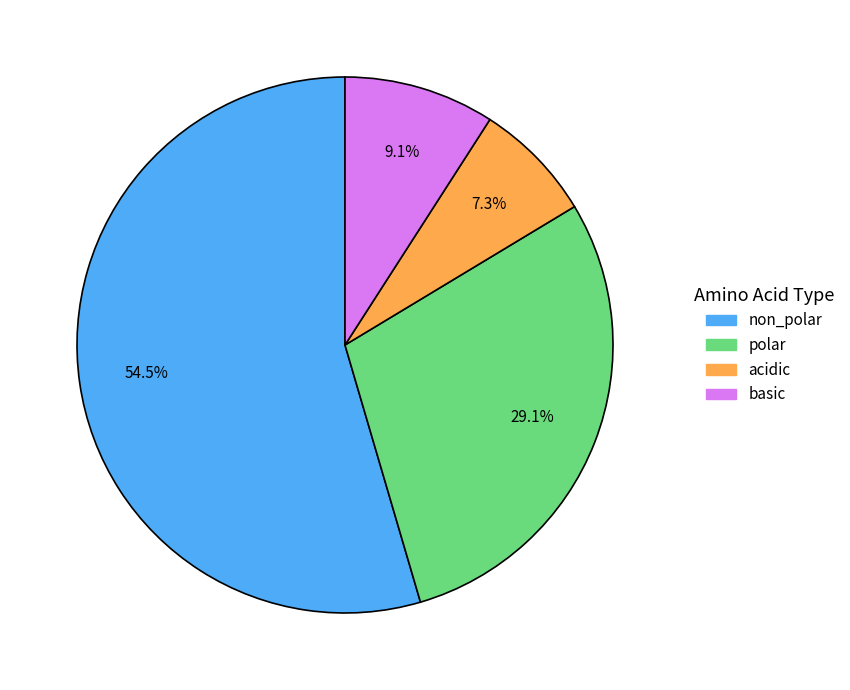

Which has a higher value, basic or polar?

polar